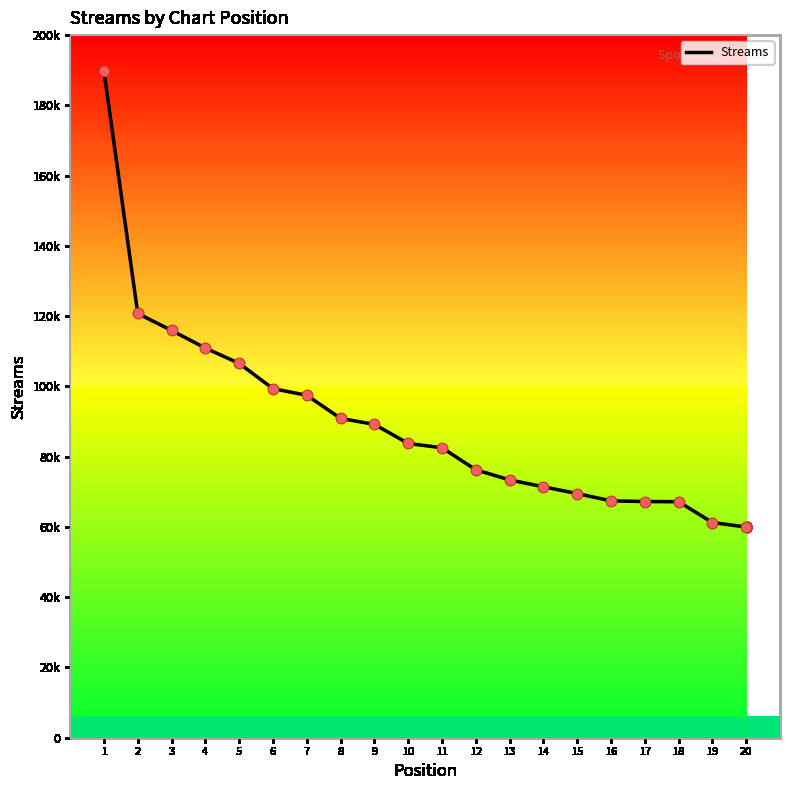

Approximately how many times larger is the value at 17 compared to 10?

0.8